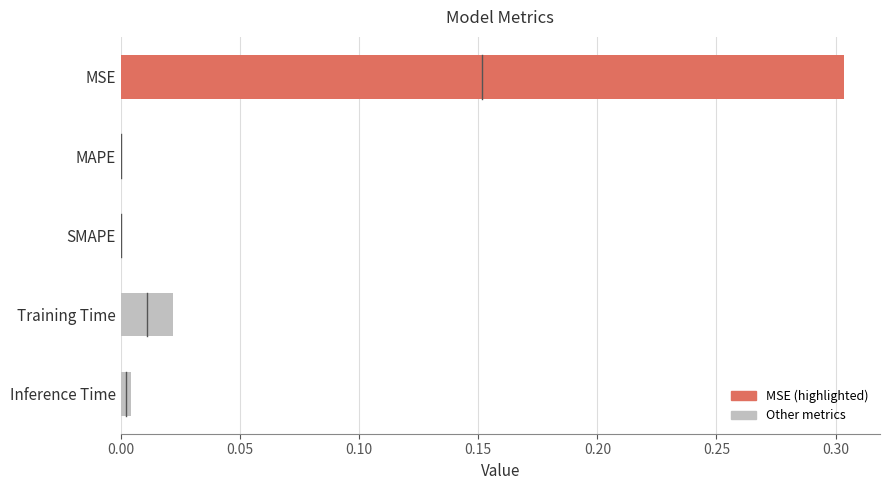

The chart shows a value of 0.0 at SMAPE. True or false?

True